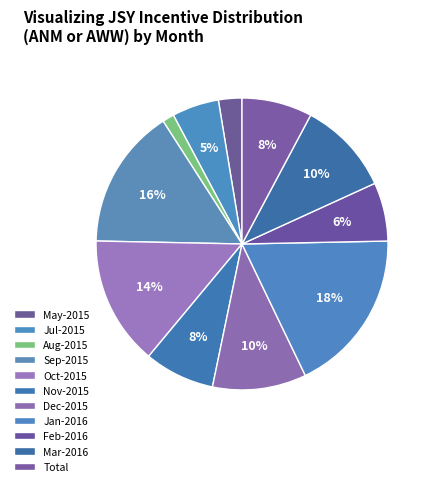

Is there any slice that represents more than half of the pie?

No